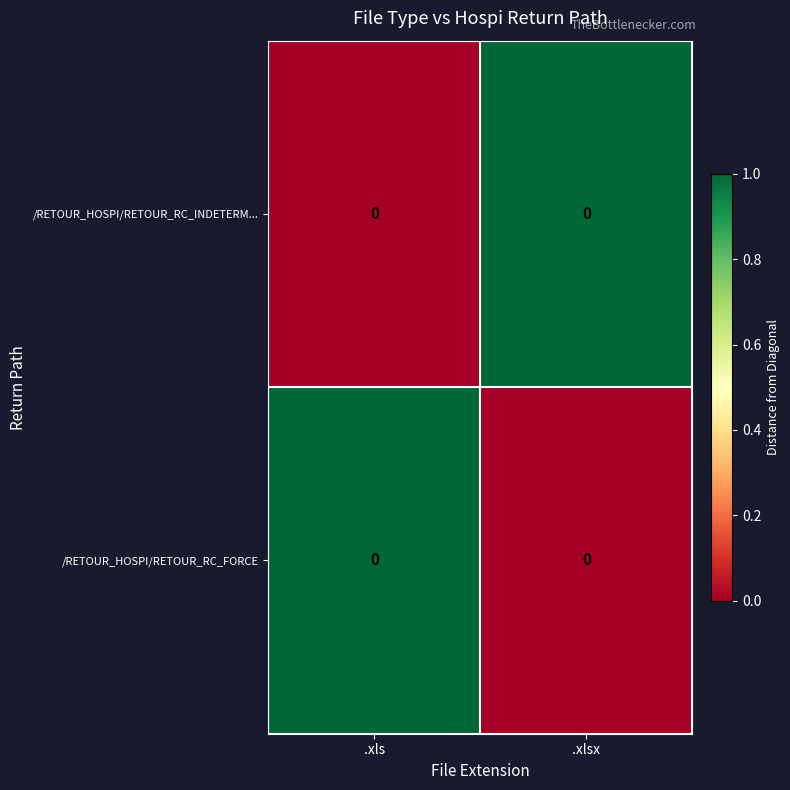

Which category has the highest value in the /RETOUR_HOSPI/RETOUR_RC_INDETERM... series?

.xlsx